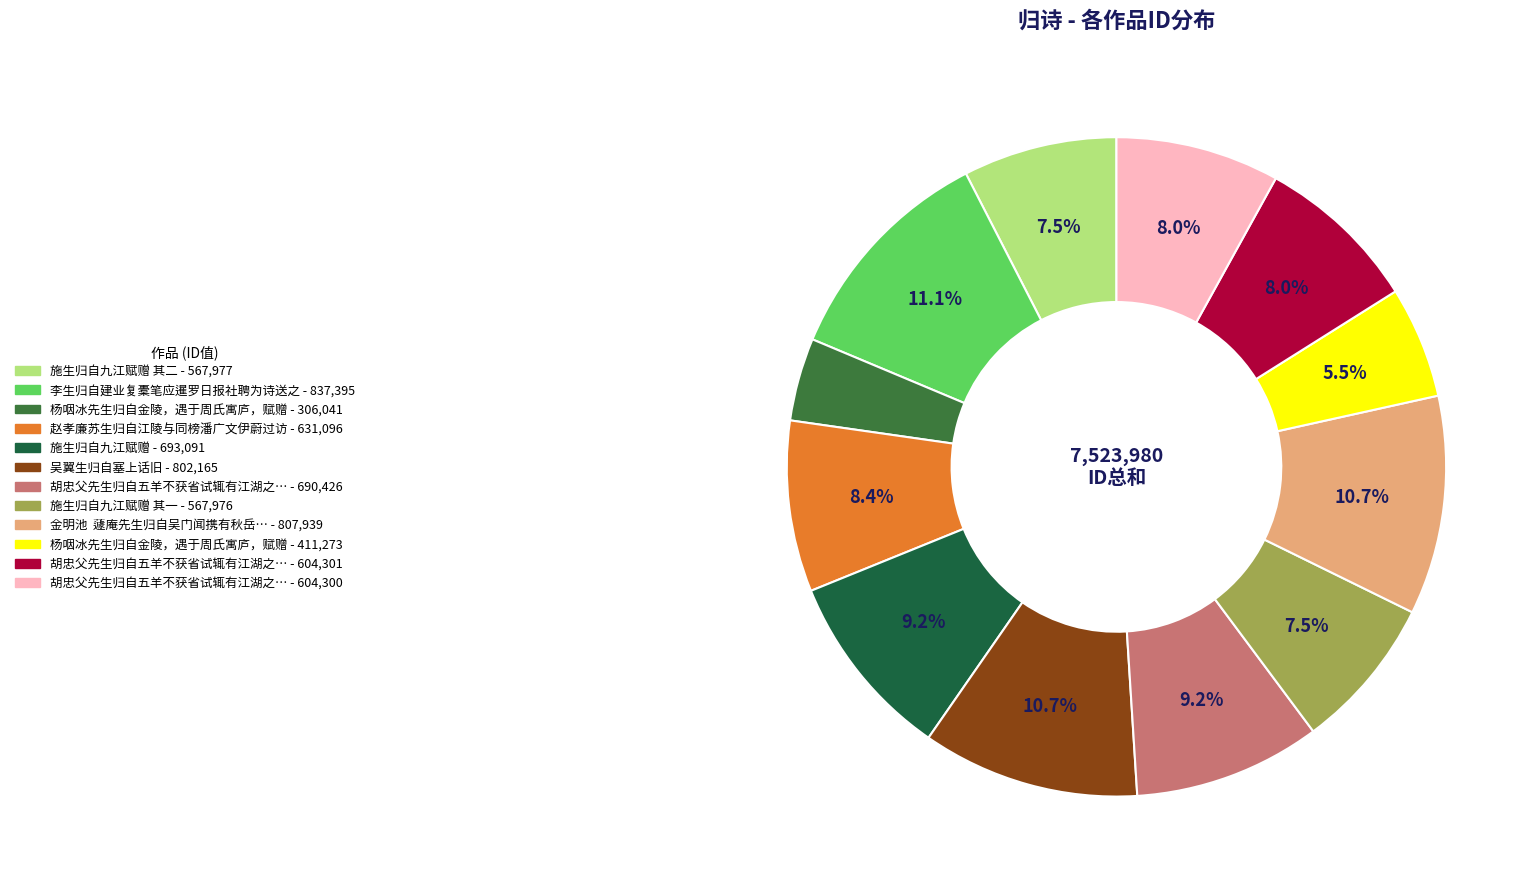

Is there a majority slice in this chart?

No